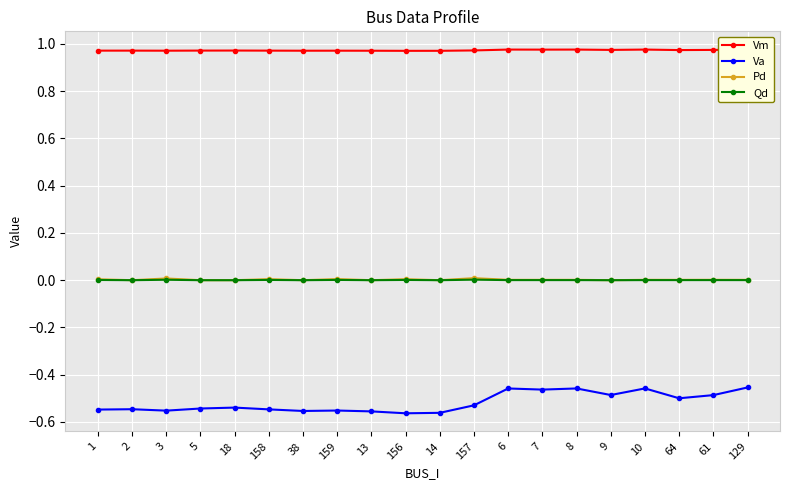

True or false: Qd has more than 1 points higher than both neighbors.

True